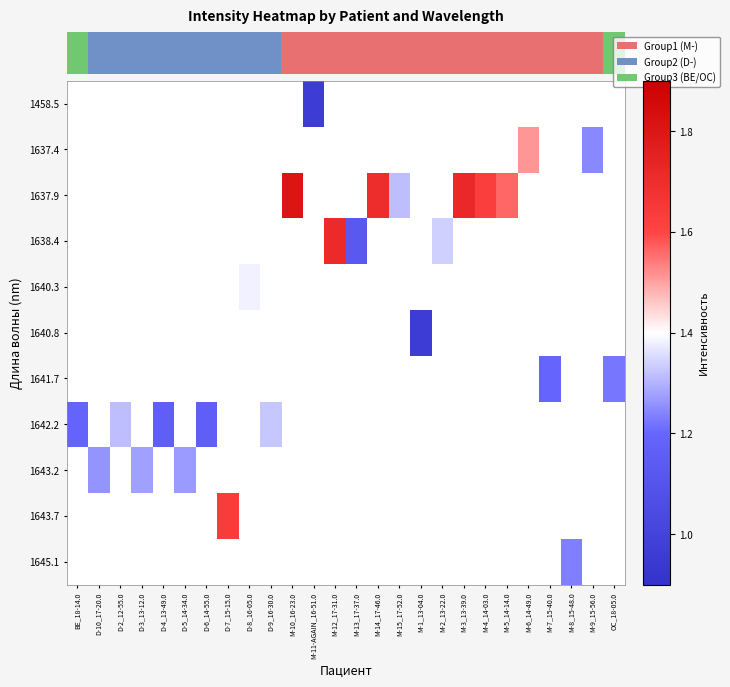

Count the number of data series in this chart.

11